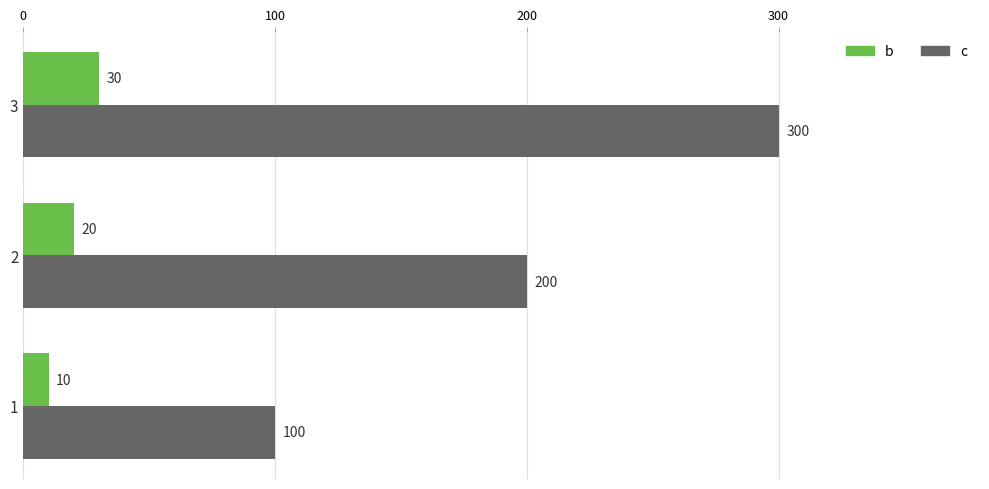

How many categories are shown in the chart?

3